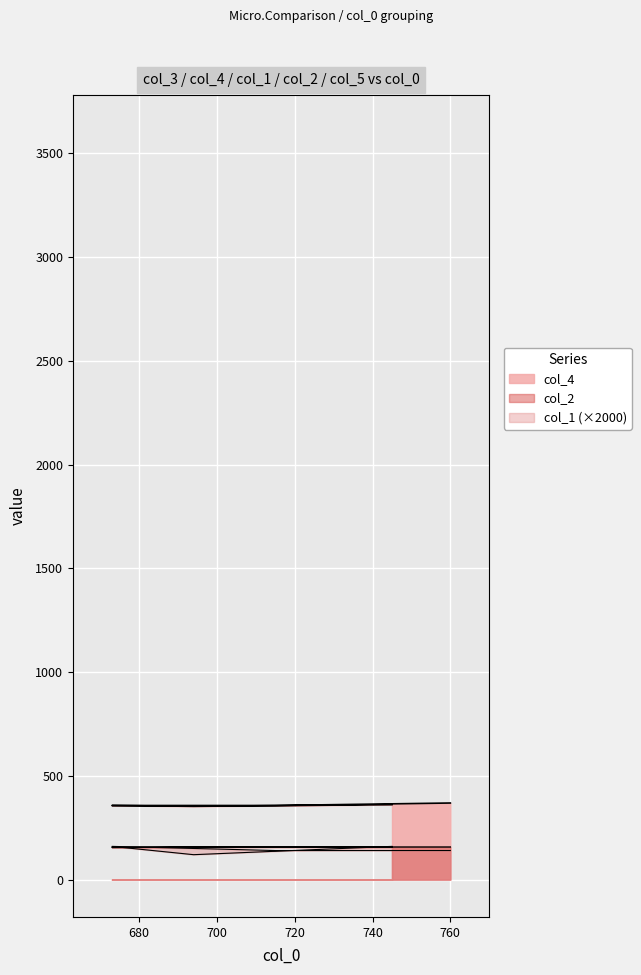

Count the number of data series in this chart.

3